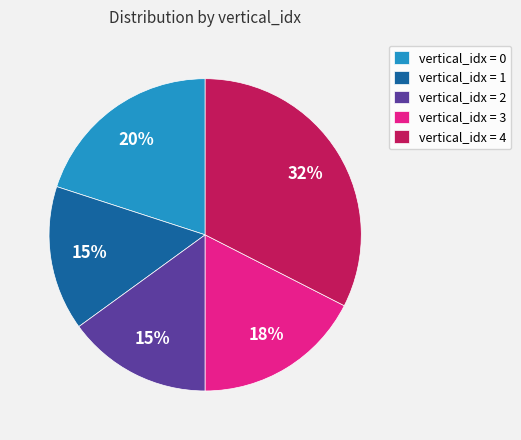

What percentage is the vertical_idx = 1 slice, to the nearest percent?

15%